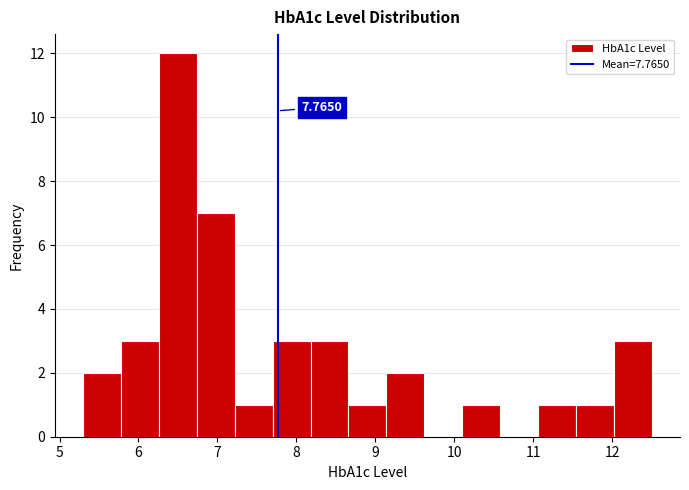

Which range on the x-axis has the tallest bar?

6.26 to 6.74